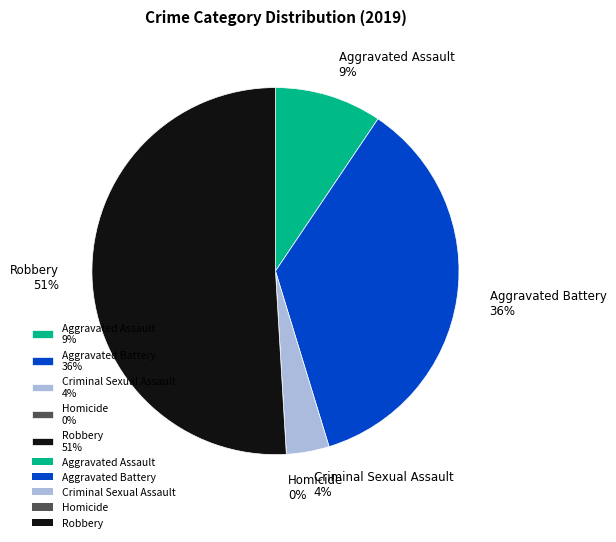

Rank the categories by value from highest to lowest.

Robbery, Aggravated Battery, Aggravated Assault, Criminal Sexual Assault, Homicide